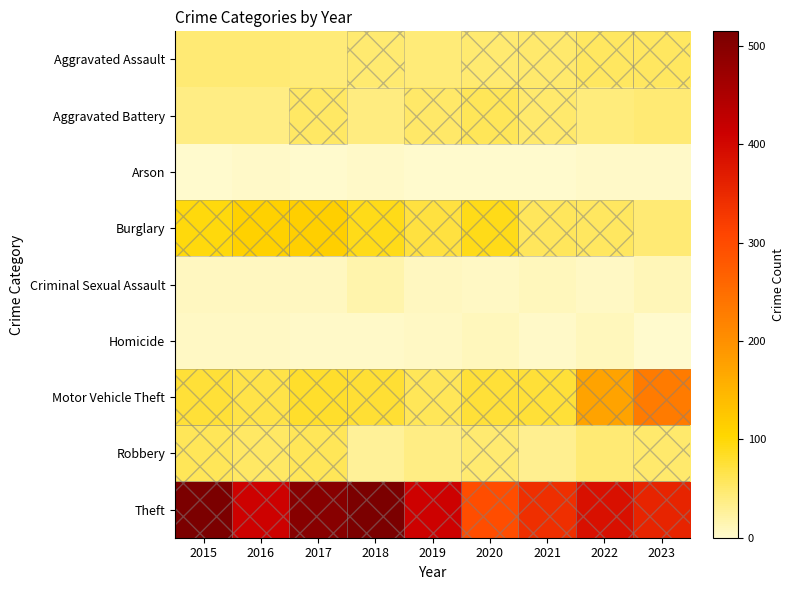

At how many categories does at least one series exceed 62?

9